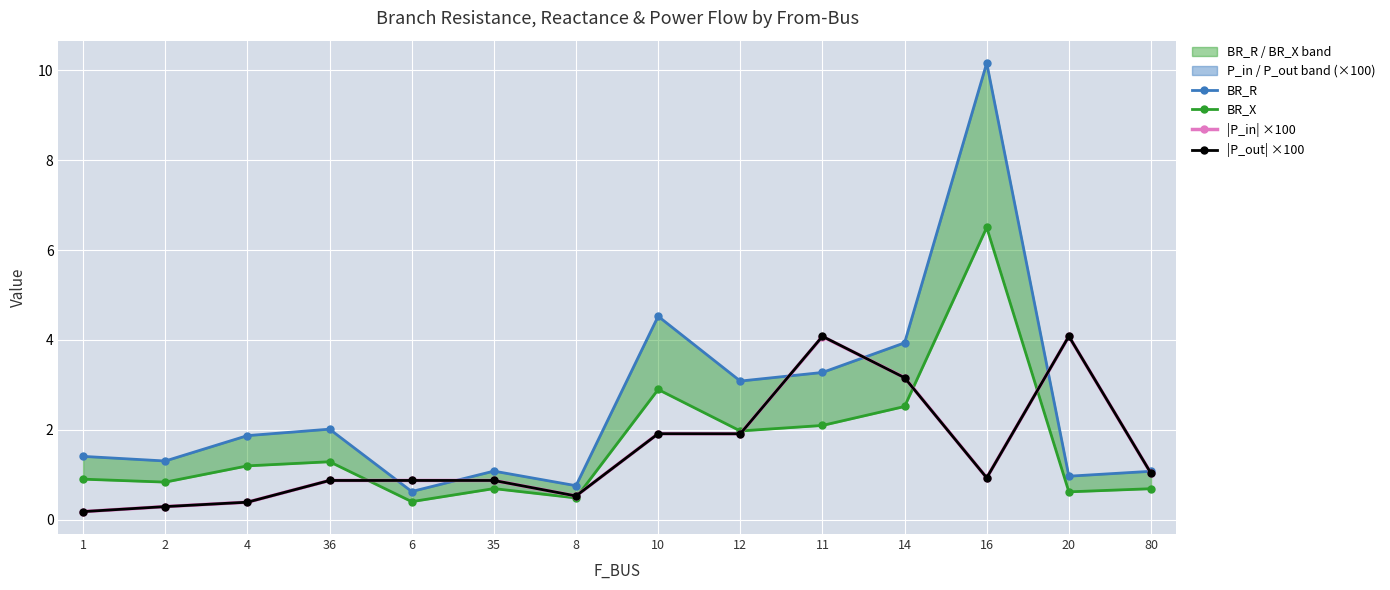

What is the difference between the BR_R values at 11 and 6?

2.7